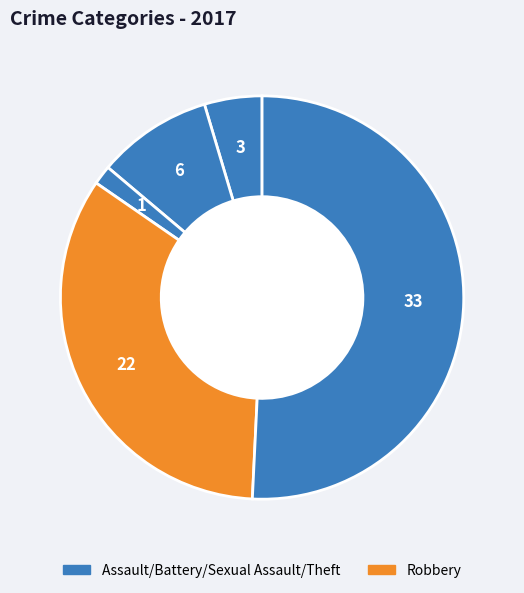

Rank the categories by value from highest to lowest.

Theft, Robbery, Aggravated Battery, Aggravated Assault, Criminal Sexual Assault, Arson